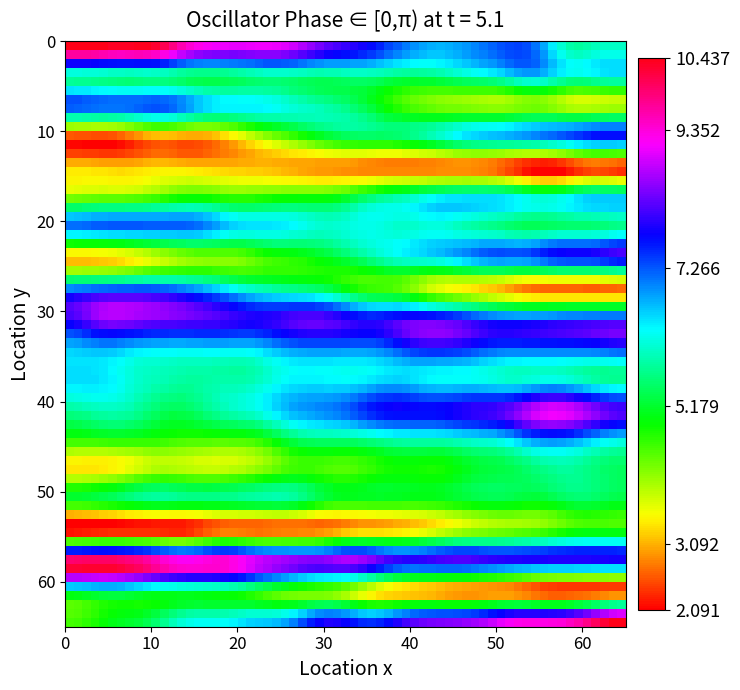

Which series has the largest total across all categories?

18